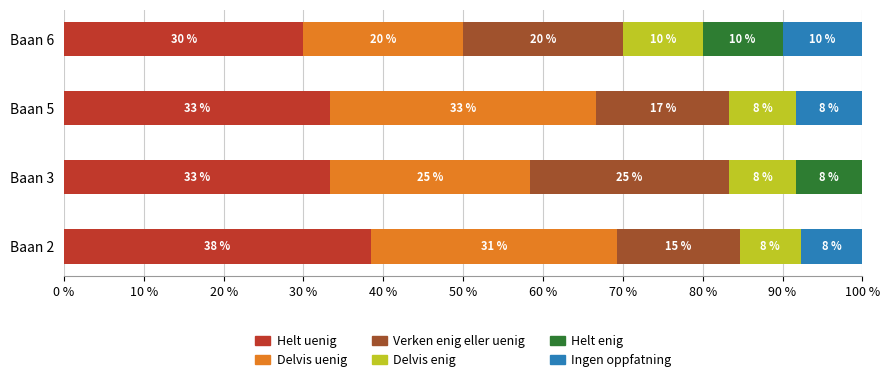

What are all the series names shown in the legend?

Helt uenig, Delvis uenig, Verken enig eller uenig, Delvis enig, Helt enig, Ingen oppfatning